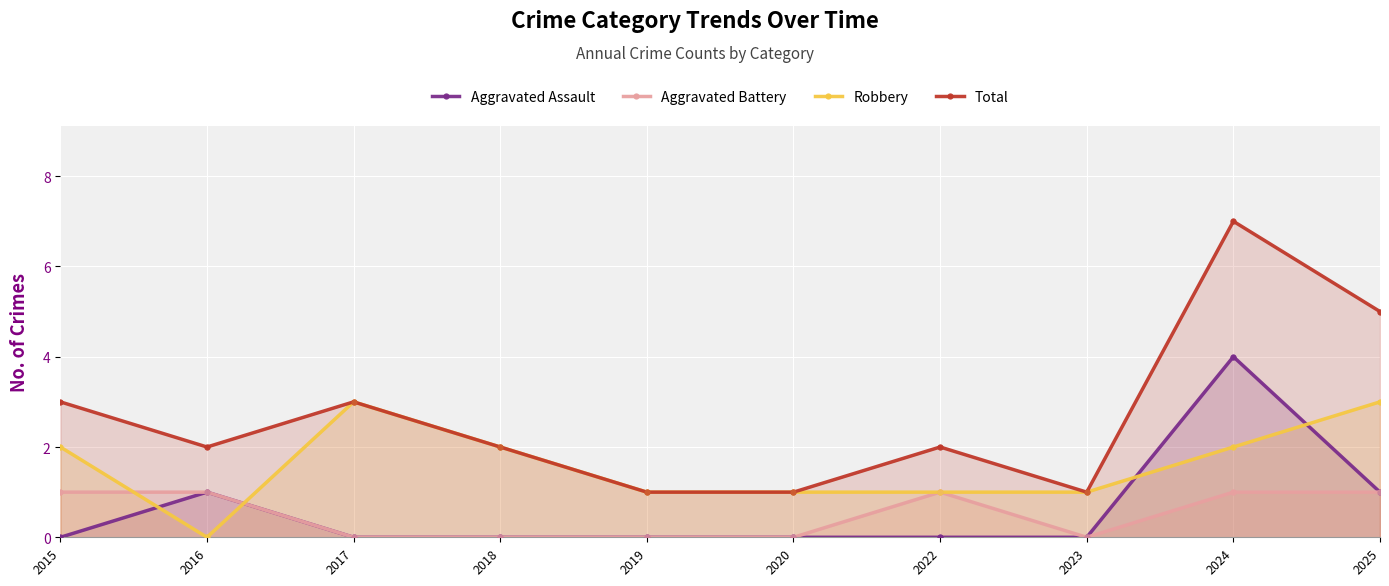

Is the value of Aggravated Battery at 2018 greater than the value of Aggravated Assault at 2017?

No